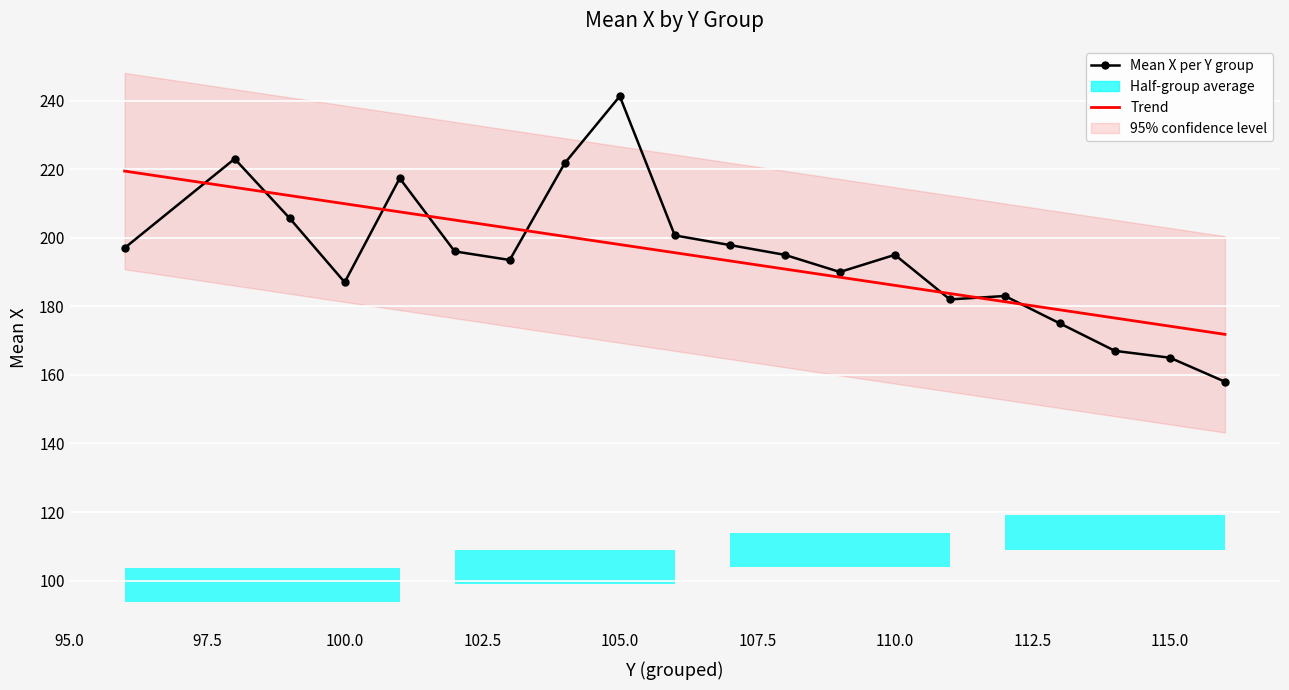

What is the difference between the maximum and minimum values in the Trend series?

47.6